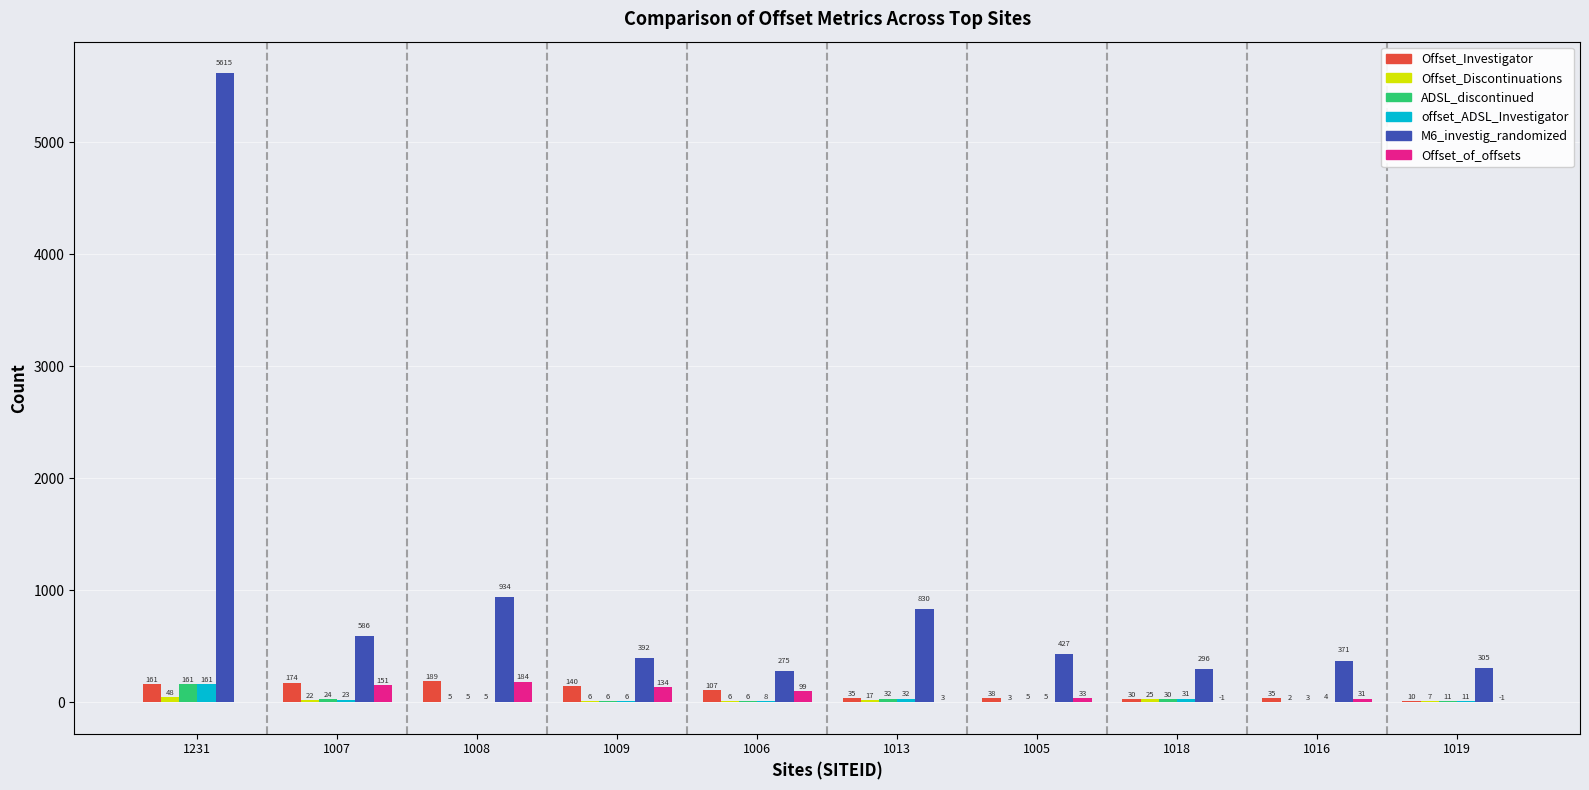

How many groups of bars are there?

10